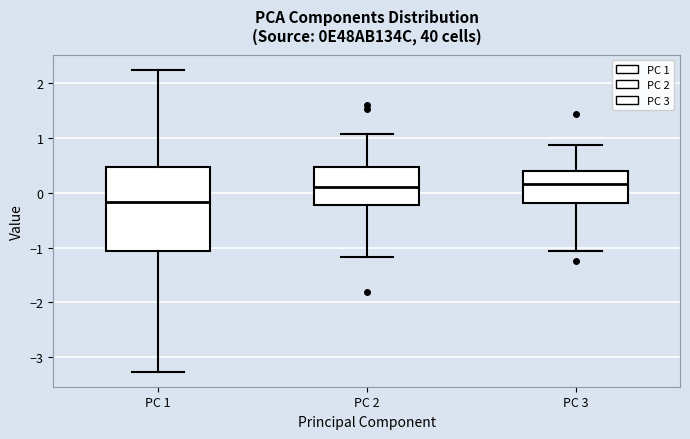

Reading left to right, transcribe this box plot: for each box, give where its median line is, the range the box spans, and where its two whiskers end, as read against the y-axis. The values are not printed on the chart, so give them approximately, as read against the axis.

PC 1: median -0.2, box -1.1 to 0.5, whiskers -3.3 to 2.2
PC 2: median 0.1, box -0.2 to 0.5, whiskers -1.2 to 1.1
PC 3: median 0.2, box -0.2 to 0.4, whiskers -1.1 to 0.9